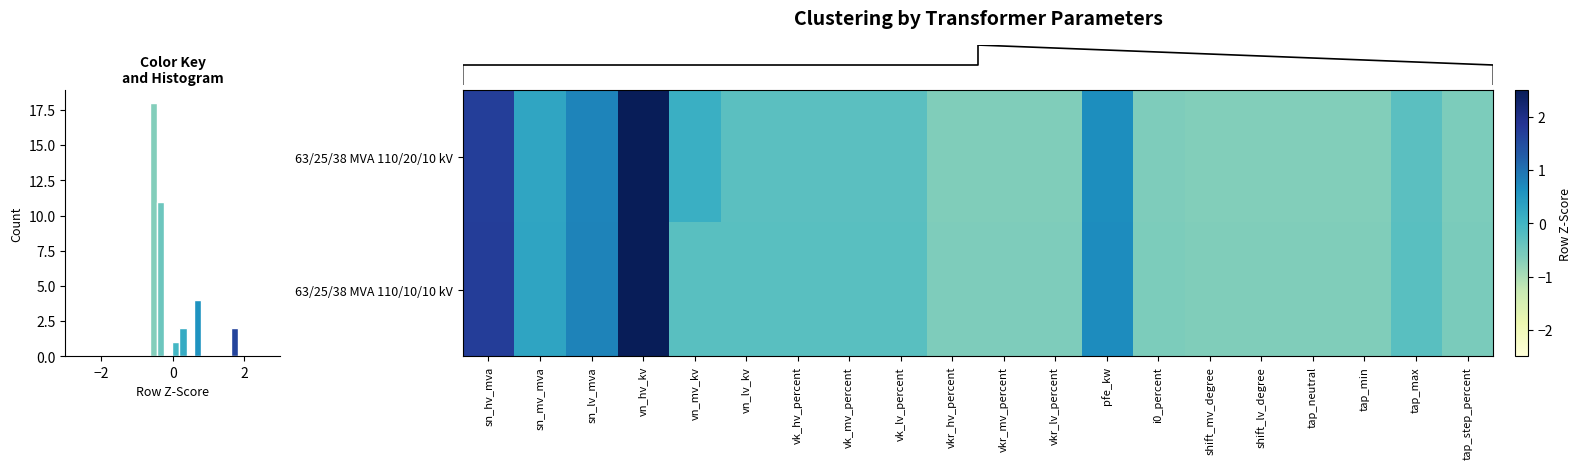

How many series are shown in this chart?

2